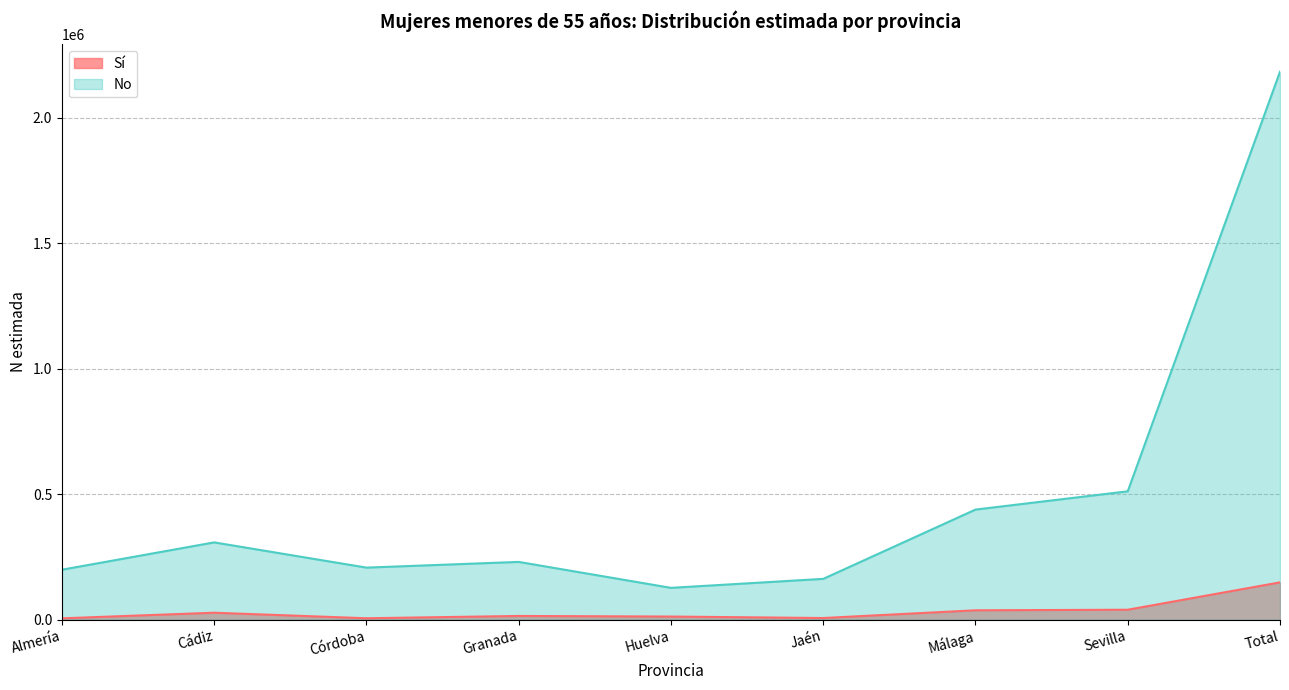

Reading right to left, what are all the values shown in this chart?

Sí (N estimada): 148640	39507	37264	6471	12331	14675	5546	27593	5253
No (N estimada): 2183933	511518	438678	162538	126727	230124	207371	307955	199021